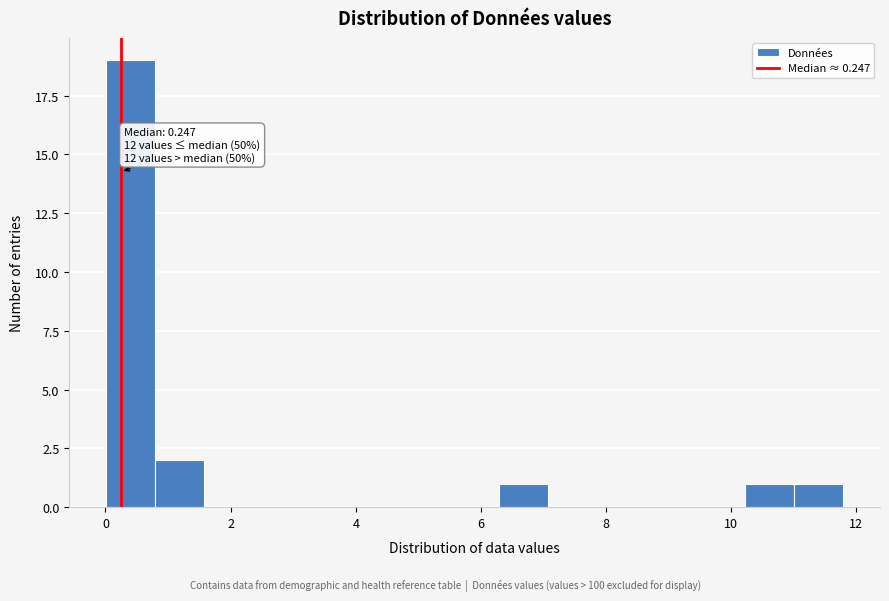

Around what value on the x-axis is the tallest bar? Give the approximate position of its centre, as read against the axis.

0.4